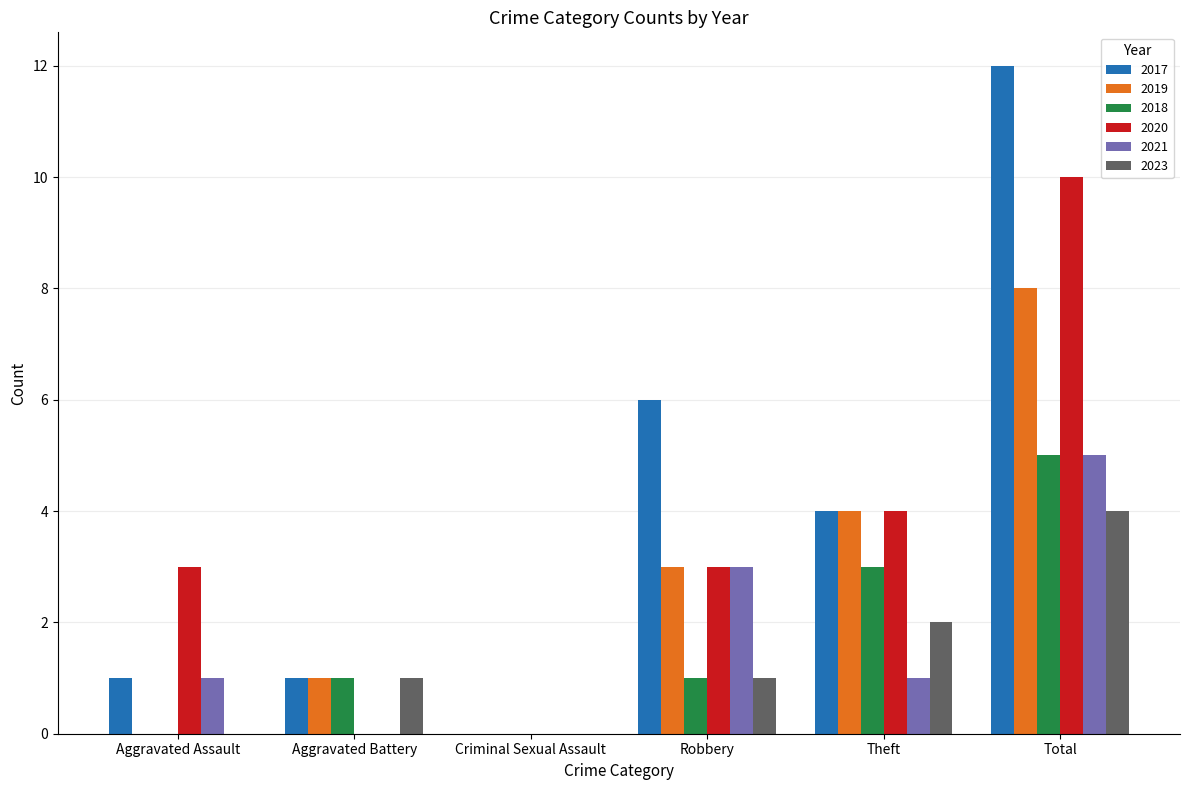

Is the value of 2021 at Aggravated Assault greater than the value of 2020 at Theft?

No